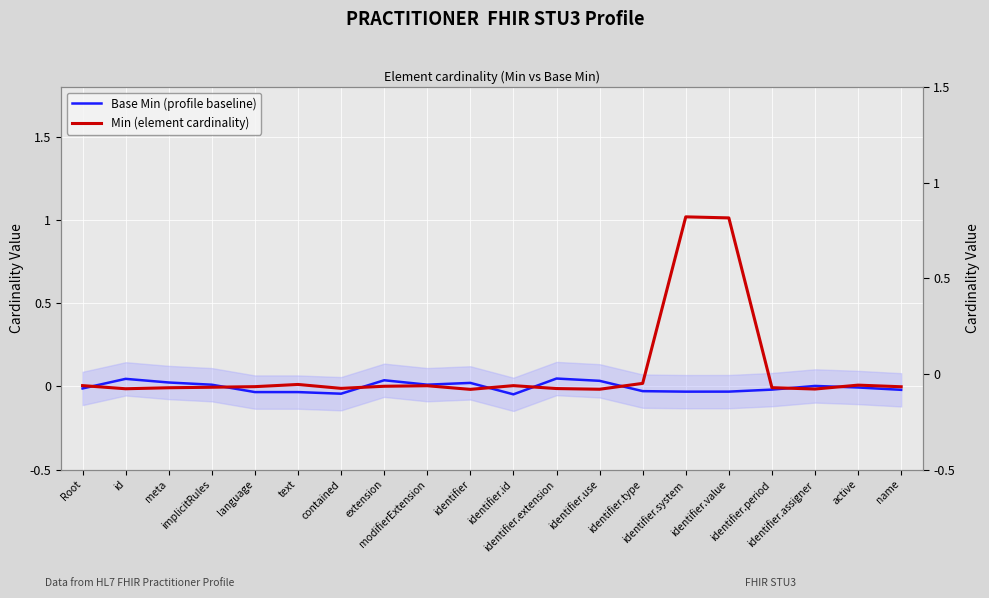

Which series has the widest spread of values?

Min (element cardinality)